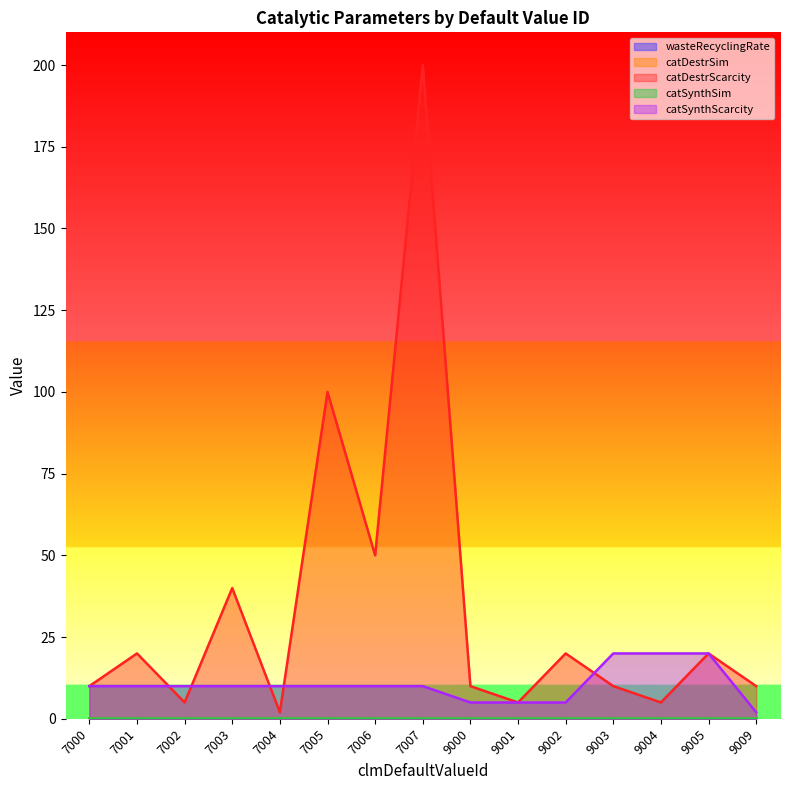

At how many categories does at least one series exceed 188?

1